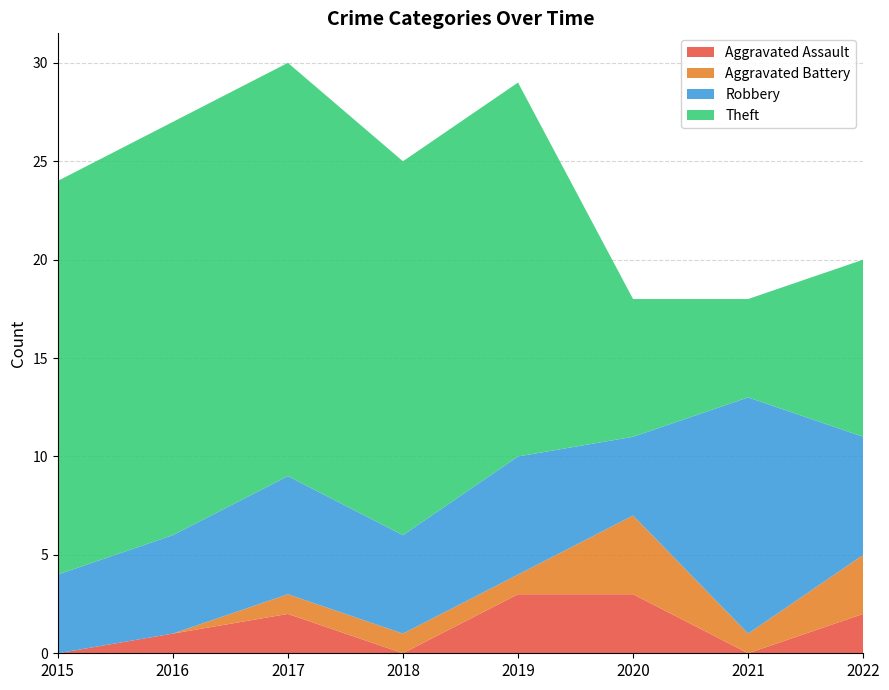

Reading left to right, what are all the values shown in this chart?

Aggravated Assault: 2015=0	2016=1	2017=2	2018=0	2019=3	2020=3	2021=0	2022=2
Aggravated Battery: 2015=0	2016=0	2017=1	2018=1	2019=1	2020=4	2021=1	2022=3
Robbery: 2015=4	2016=5	2017=6	2018=5	2019=6	2020=4	2021=12	2022=6
Theft: 2015=20	2016=21	2017=21	2018=19	2019=19	2020=7	2021=5	2022=9